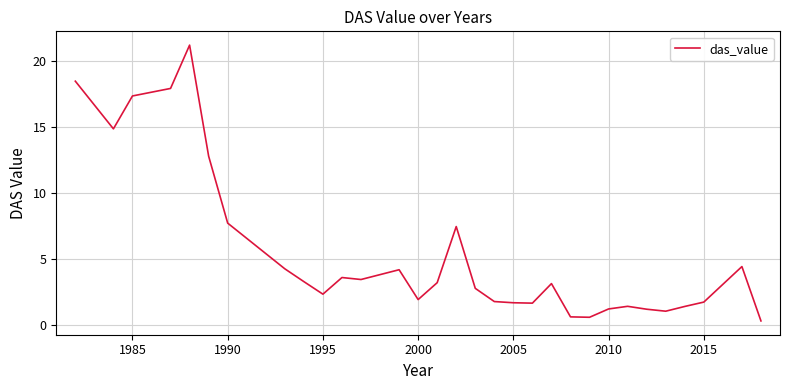

What is the greatest value displayed?

21.2